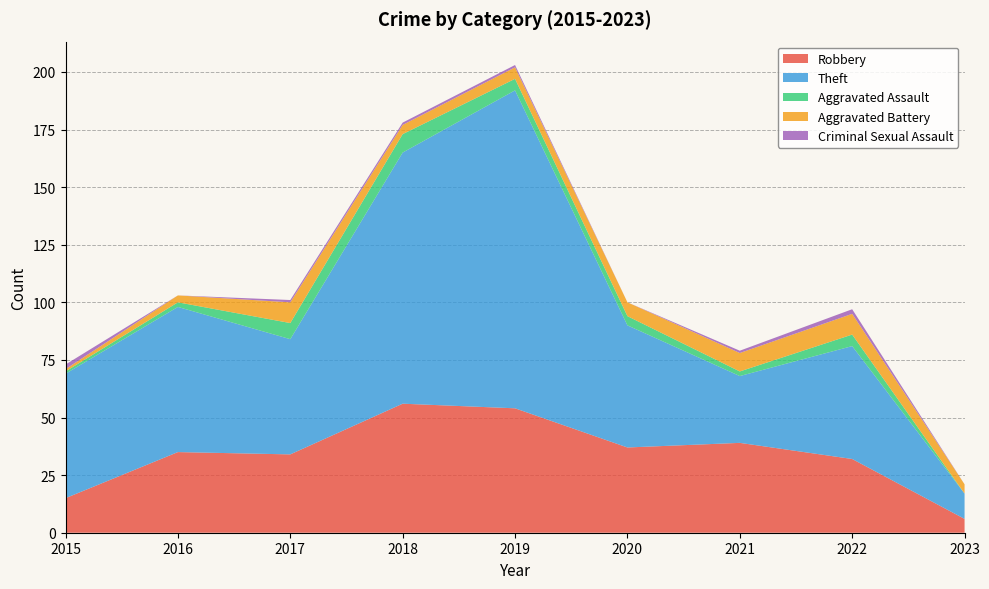

Reading left to right, what are all the values shown in this chart?

Robbery: 2015=15	2016=35	2017=34	2018=56	2019=54	2020=37	2021=39	2022=32	2023=6
Theft: 2015=54	2016=63	2017=50	2018=109	2019=138	2020=53	2021=29	2022=49	2023=11
Aggravated Assault: 2015=1	2016=2	2017=7	2018=8	2019=5	2020=4	2021=2	2022=5	2023=0
Aggravated Battery: 2015=1	2016=3	2017=9	2018=4	2019=5	2020=6	2021=8	2022=9	2023=4
Criminal Sexual Assault: 2015=2	2016=0	2017=1	2018=1	2019=1	2020=0	2021=1	2022=2	2023=0